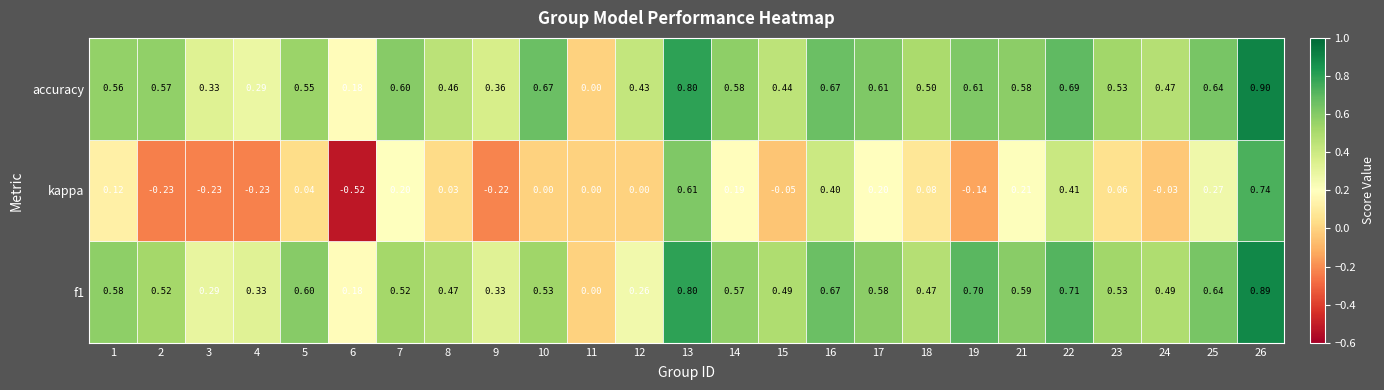

What is the difference between the second highest and second lowest values in the f1 series?

0.6